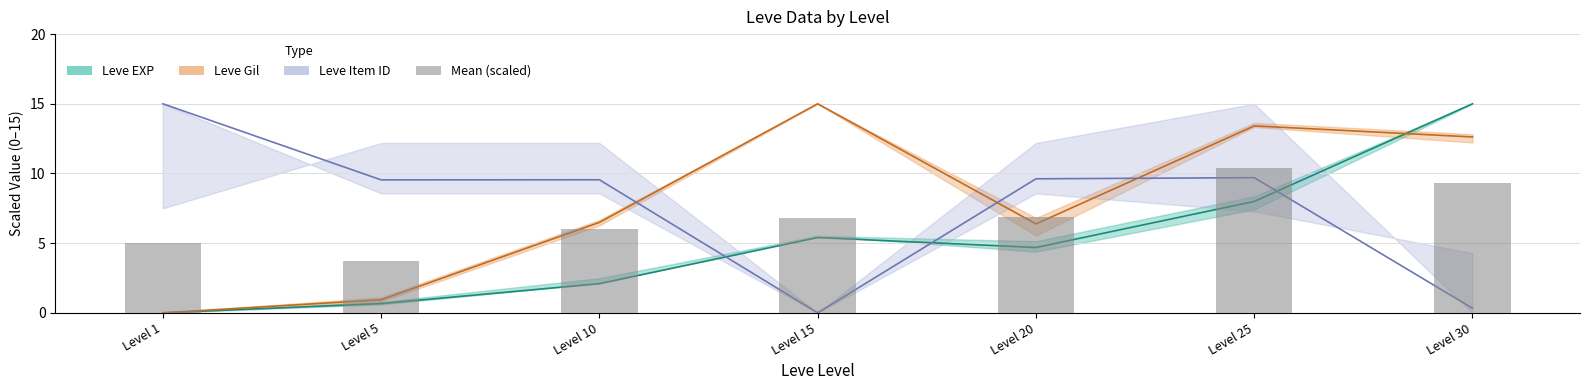

Rank the categories by value from lowest to highest.

Level 5, Level 1, Level 10, Level 15, Level 20, Level 30, Level 25